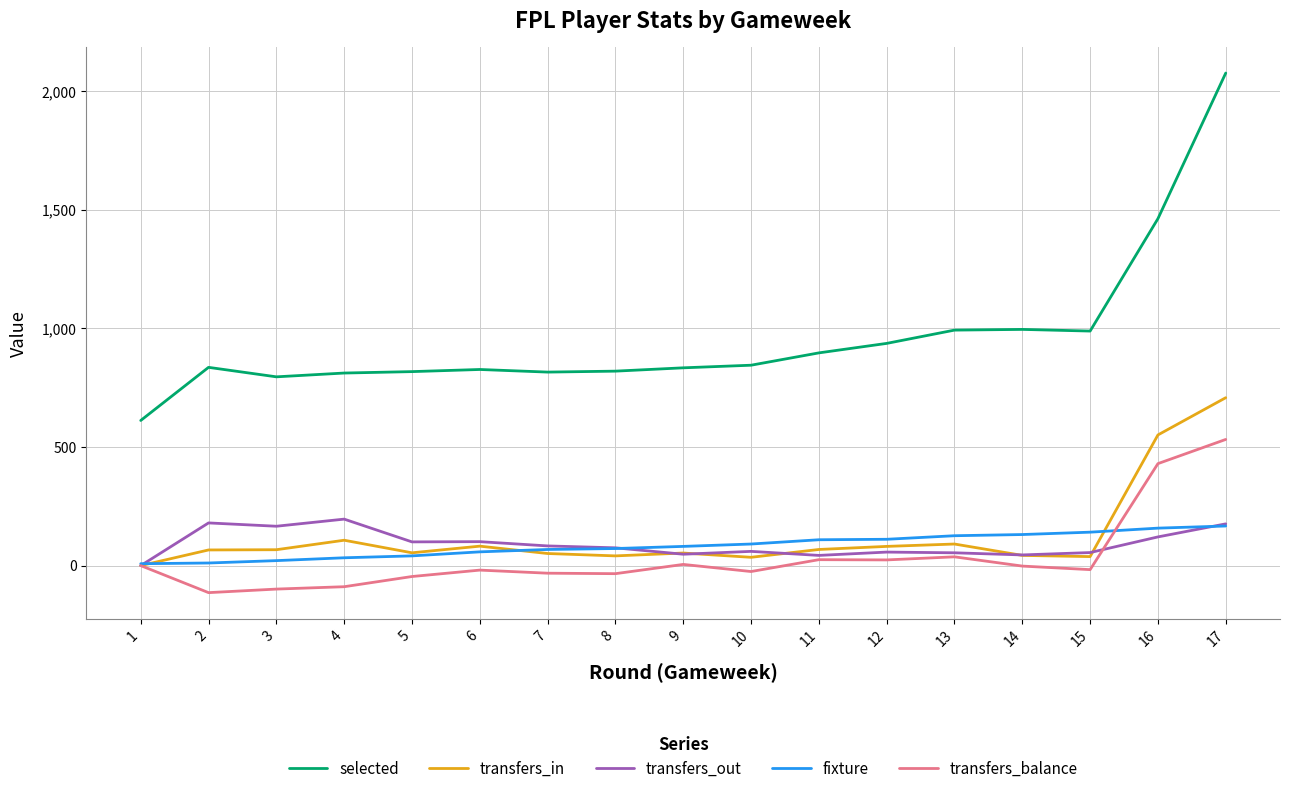

What is the minimum value shown in the chart?

-114